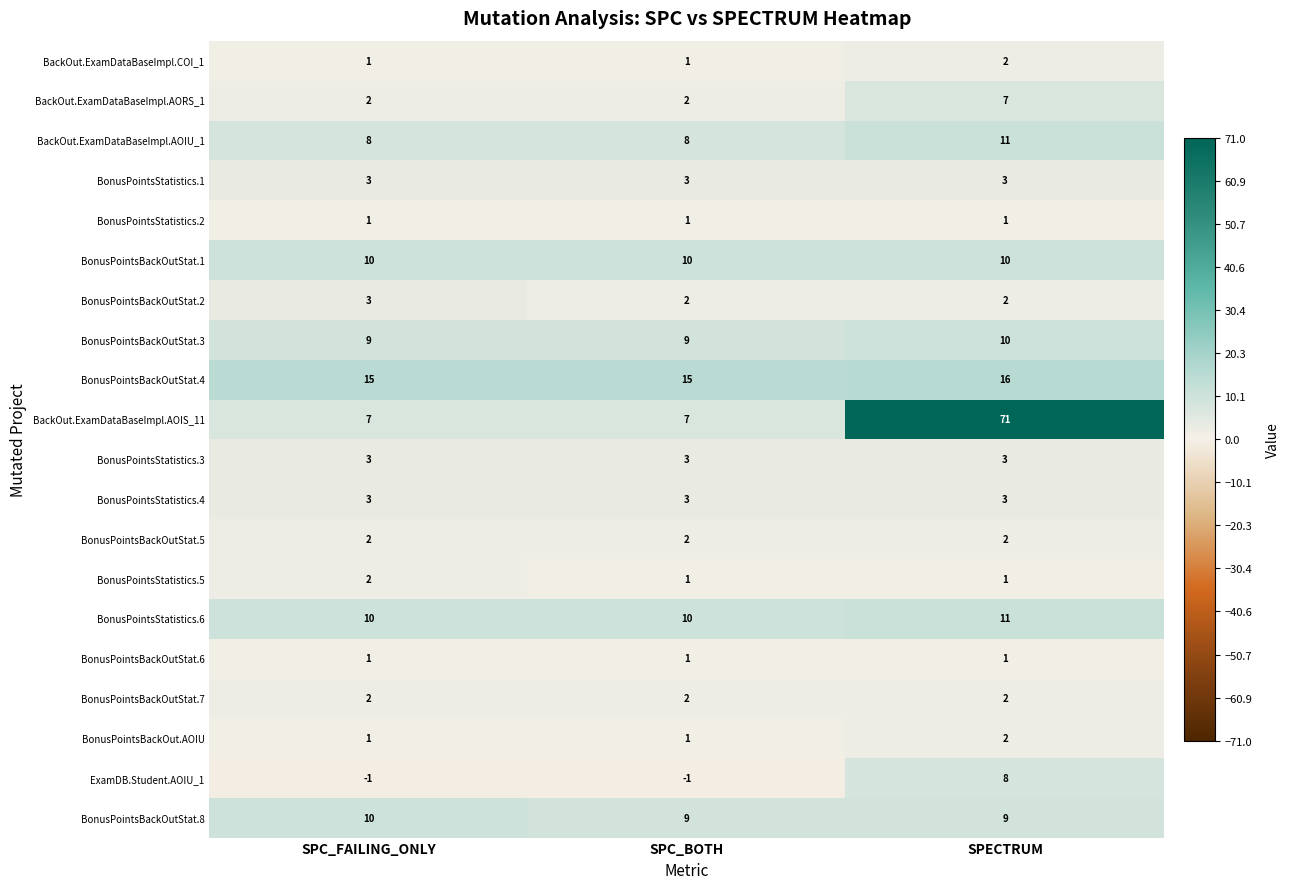

Read the BonusPointsBackOutStat.1 value at SPC_BOTH.

10